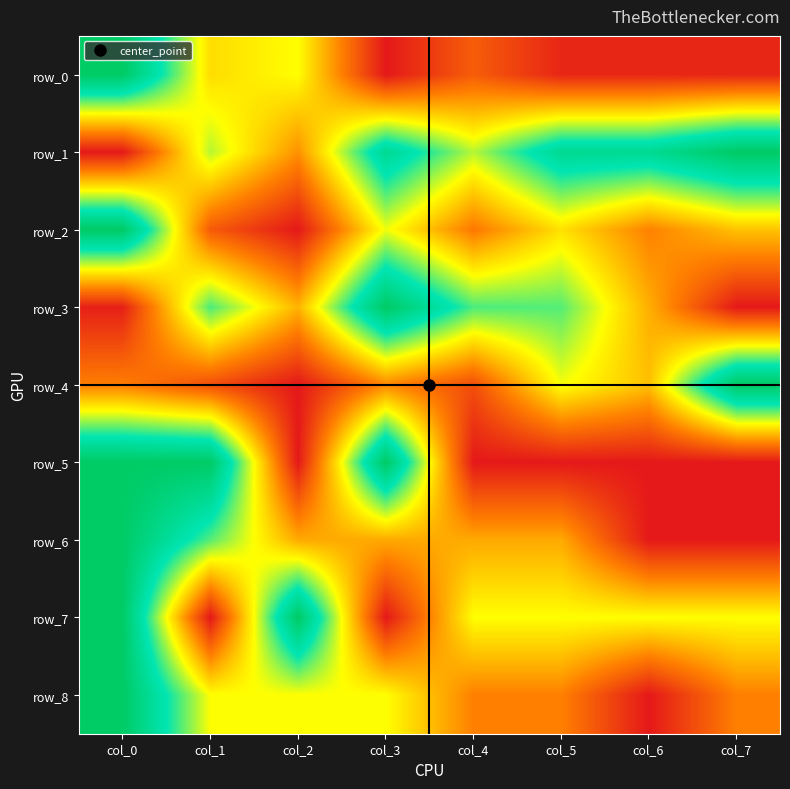

Reading right to left, extract all data points from this chart.

row_0: 0.0	0.0	0.0	0.2	0.0	0.5	0.4	1.0
row_1: 1.0	0.9	0.9	0.6	0.9	0.3	0.6	0.0
row_2: 0.4	0.3	0.4	0.2	0.5	0.0	0.2	1.0
row_3: 0.0	0.3	0.7	0.7	1.0	0.4	0.7	0.0
row_4: 1.0	0.4	0.5	0.1	0.3	0.0	0.1	0.2
row_5: 0.0	0.0	0.0	0.0	1.0	0.0	1.0	1.0
row_6: 0.0	0.0	0.3	0.3	0.3	0.3	0.7	1.0
row_7: 0.5	0.5	0.5	0.5	0.0	1.0	0.0	1.0
row_8: 0.3	0.0	0.3	0.3	0.5	0.5	0.5	1.0